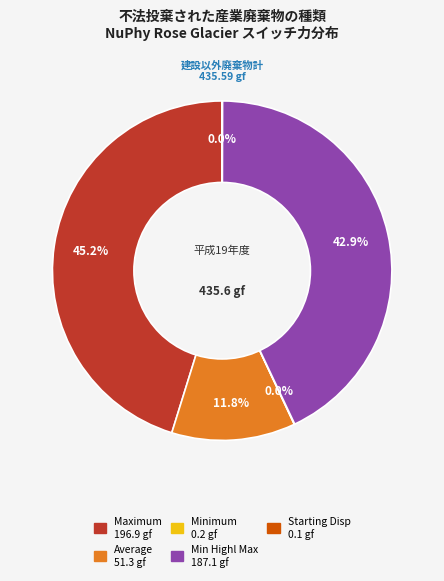

Is there any slice that represents more than half of the pie?

No